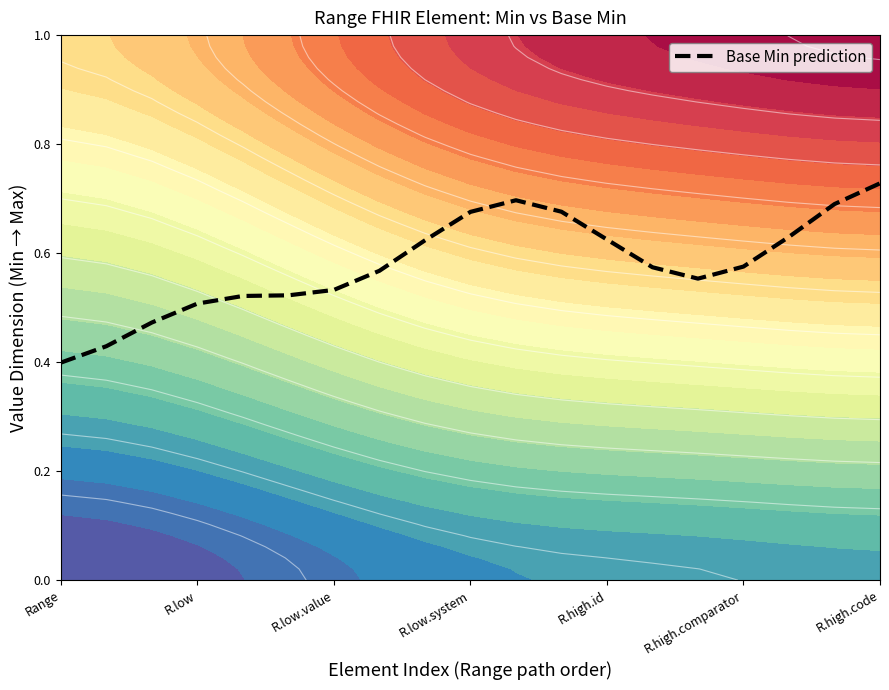

Count the values in the range 0 to 1.

19